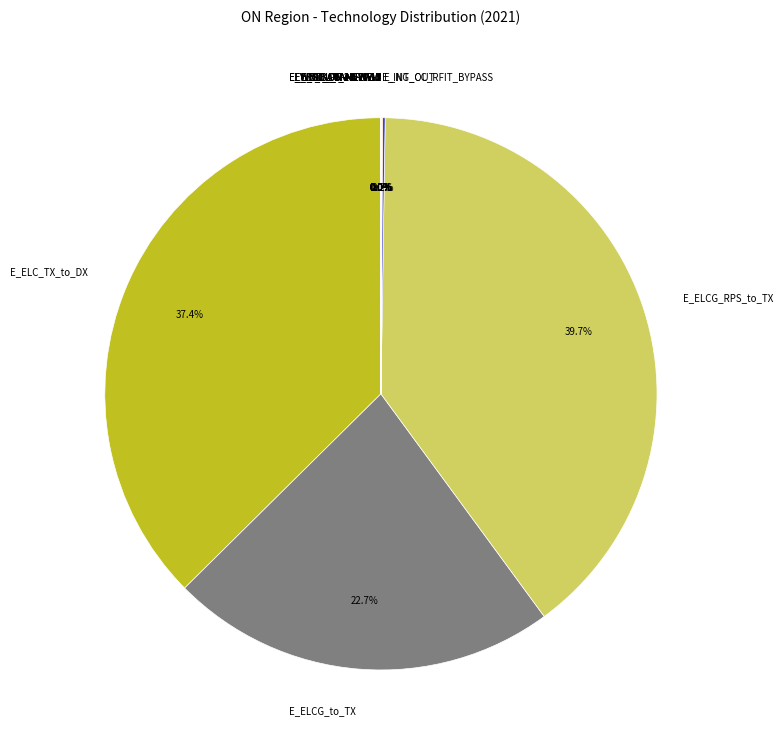

Is it true that E_SOL_PV-NEW-1 is 1% of the pie?

False